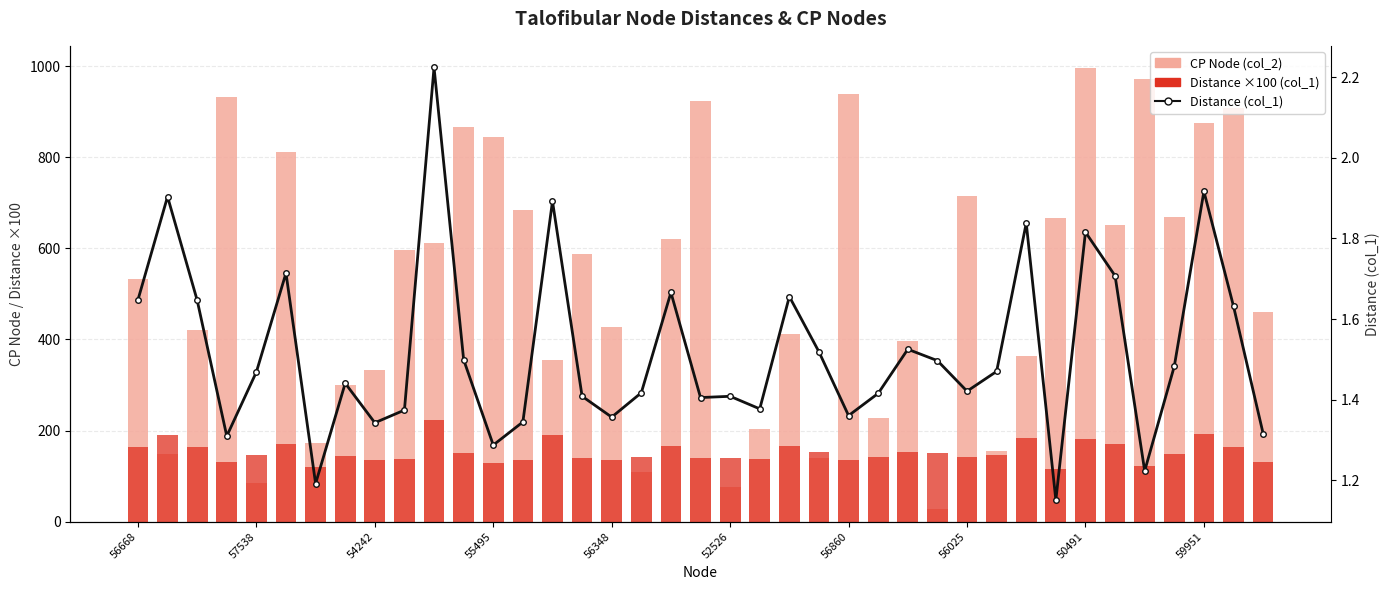

What are all the series names shown in the legend?

CP Node (col_2), Distance ×100 (col_1), Distance (col_1)